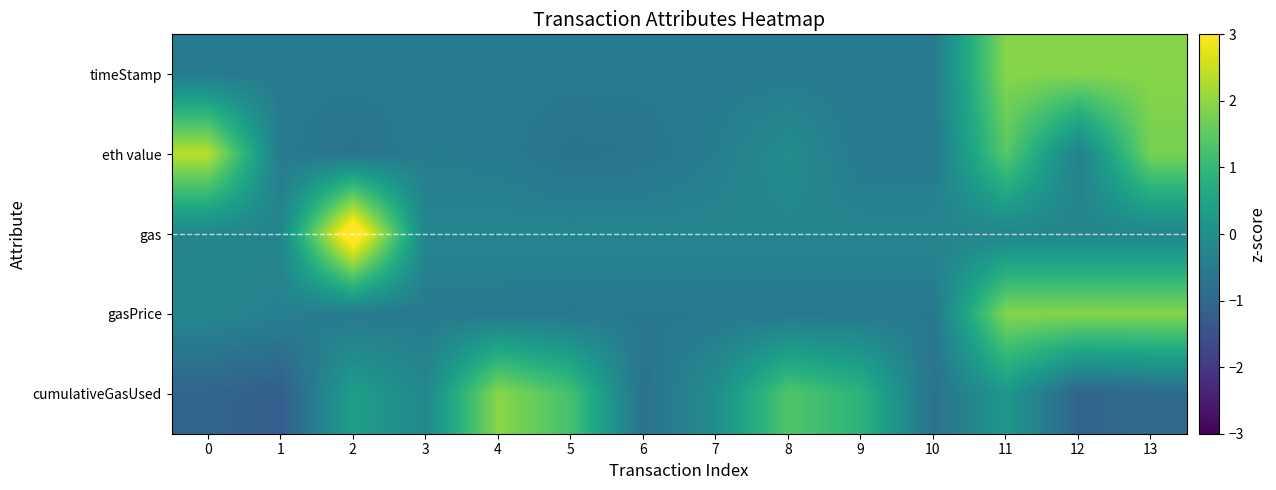

Which series has the widest spread of values?

gas